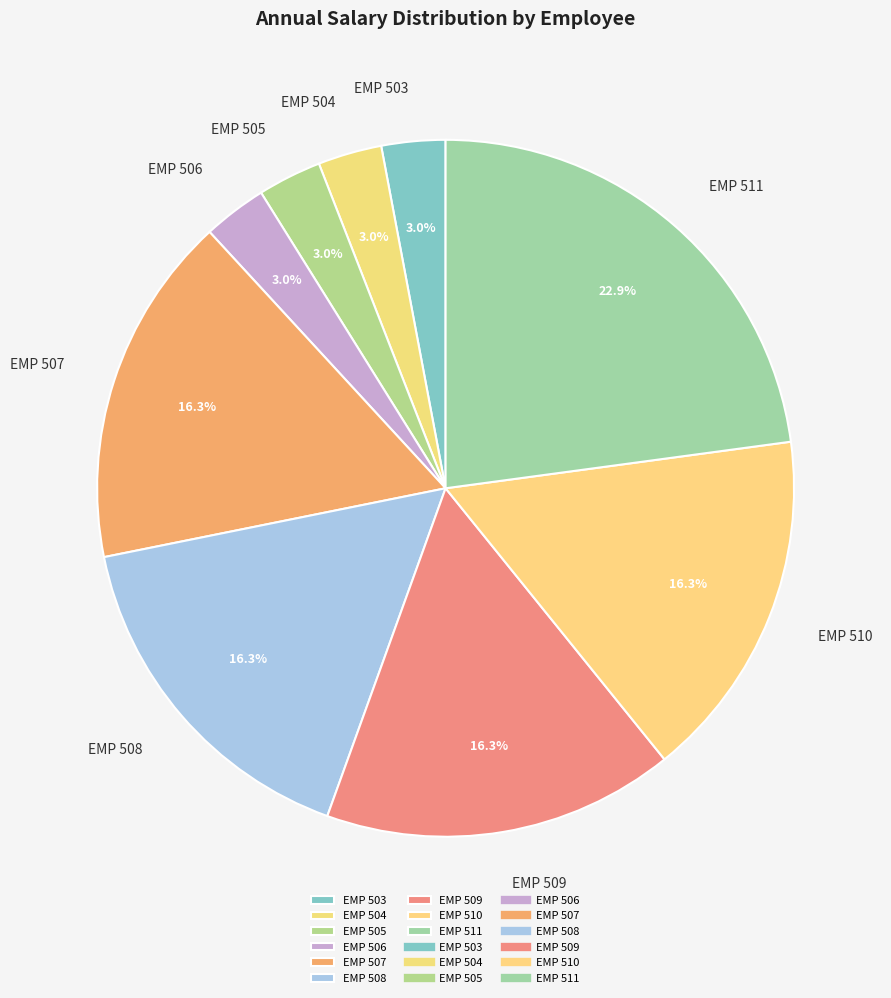

Which category has the biggest portion of the pie?

EMP 511